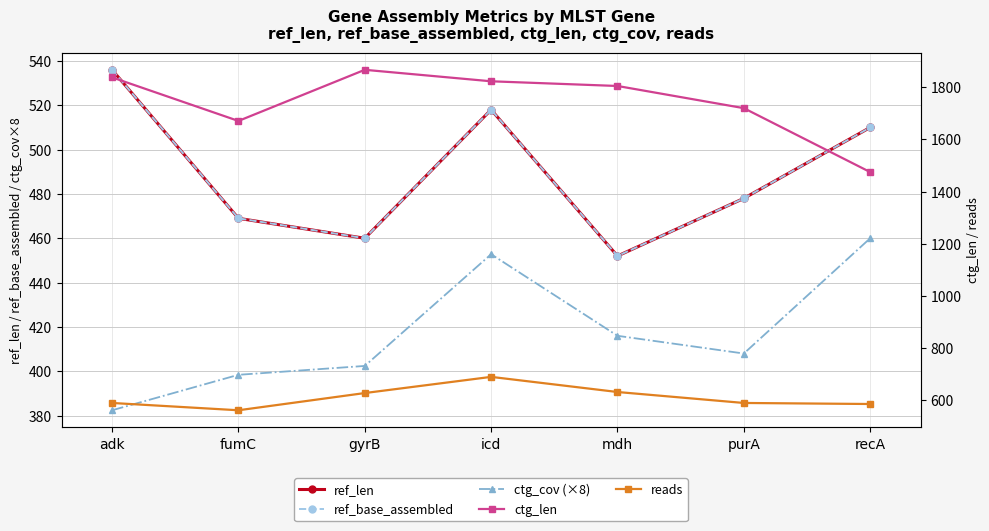

Reading left to right, list all the values displayed in this chart.

ref_len: adk=536.0	fumC=469.0	gyrB=460.0	icd=518.0	mdh=452.0	purA=478.0	recA=510.0
ref_base_assembled: adk=536.0	fumC=469.0	gyrB=460.0	icd=518.0	mdh=452.0	purA=478.0	recA=510.0
ctg_cov (×8): adk=382.4	fumC=398.4	gyrB=402.4	icd=452.8	mdh=416.0	purA=408.0	recA=460.0
ctg_len: adk=1838.0	fumC=1671.0	gyrB=1867.0	icd=1823.0	mdh=1805.0	purA=1720.0	recA=1475.0
reads: adk=590.0	fumC=562.0	gyrB=628.0	icd=690.0	mdh=632.0	purA=590.0	recA=586.0